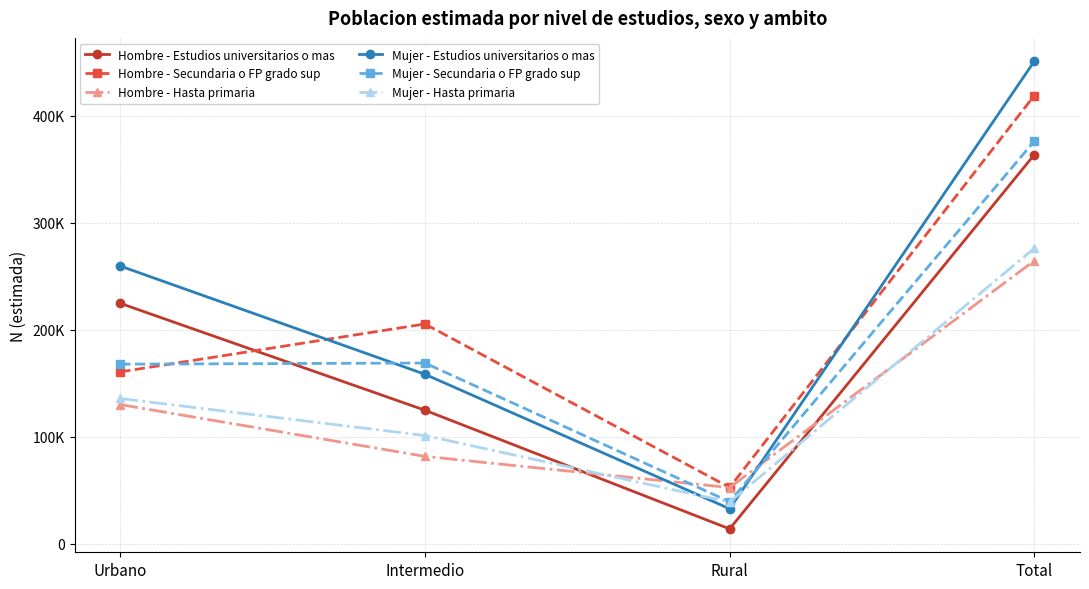

In Hombre - Estudios universitarios o mas, how many points are lower than both neighbors (excluding endpoints)?

1